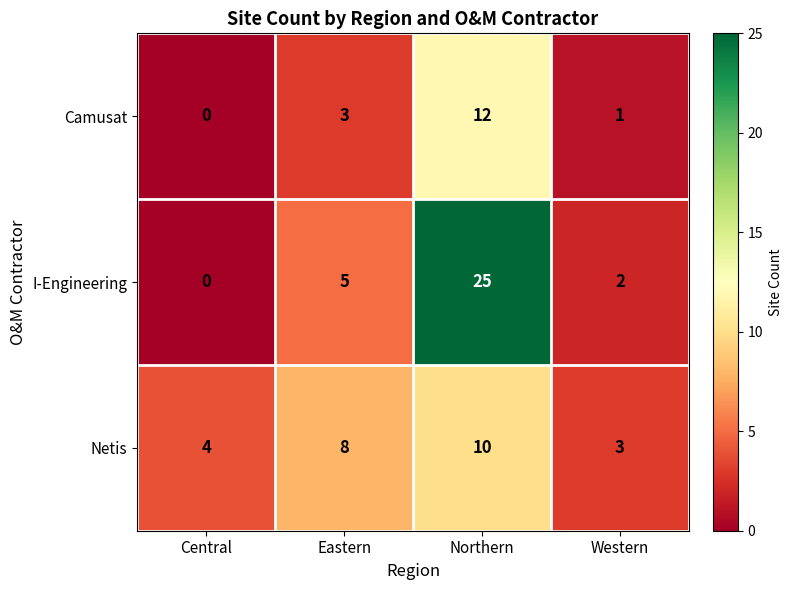

What is the difference between the highest and lowest values at Northern?

15